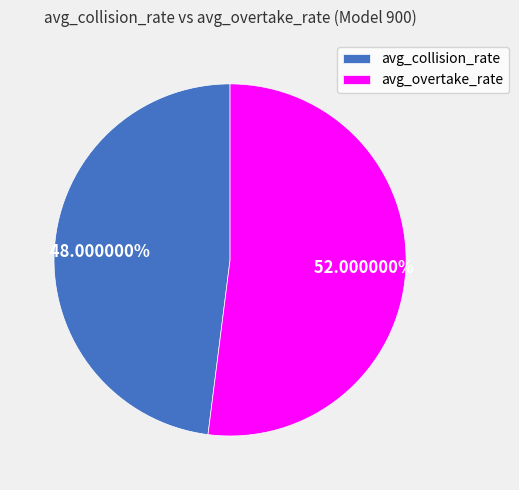

Is there a majority slice in this chart?

Yes